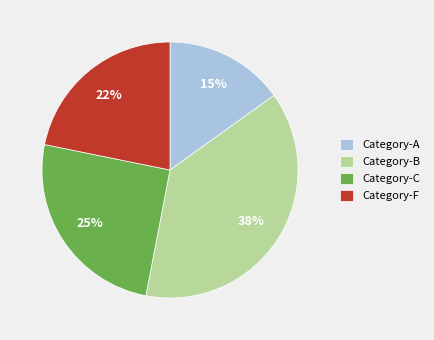

To the nearest percent, what is the difference between the largest and smallest slice percentages?

23%